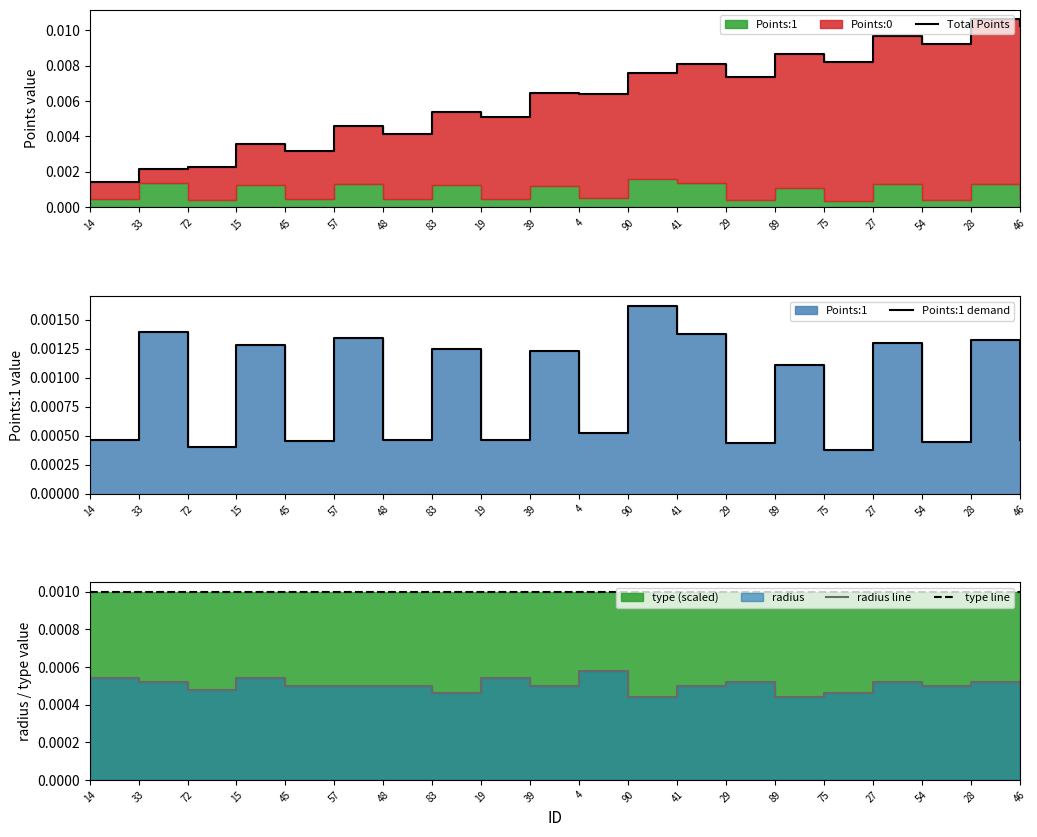

True or false: type line and radius line intersect in this chart.

False